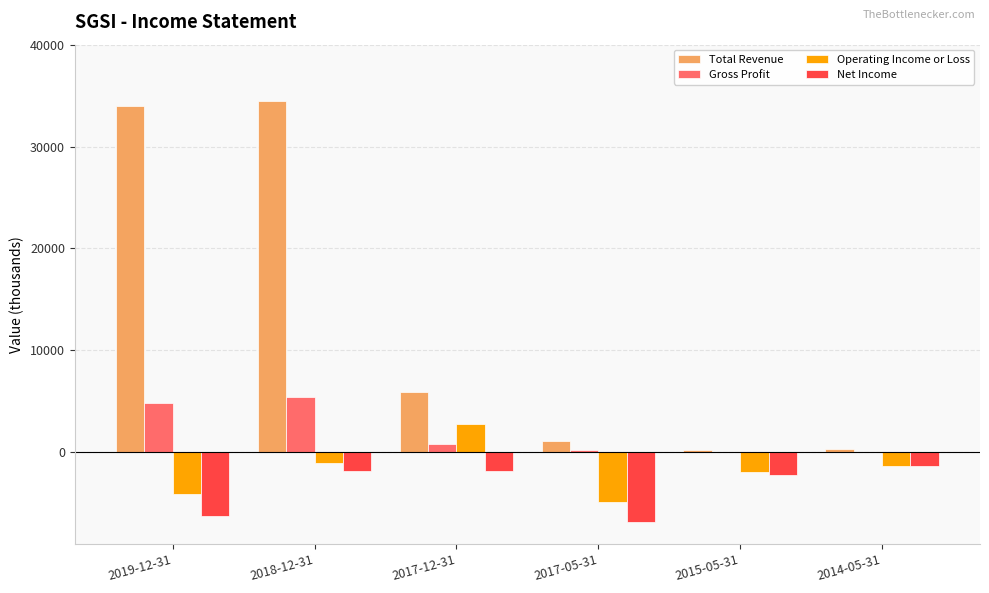

What is the total value across all series at 2019-12-31?

28400